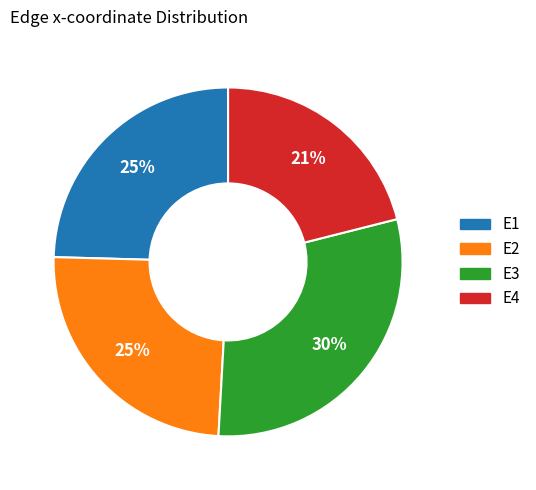

Which has a higher value, E4 or E1?

E1